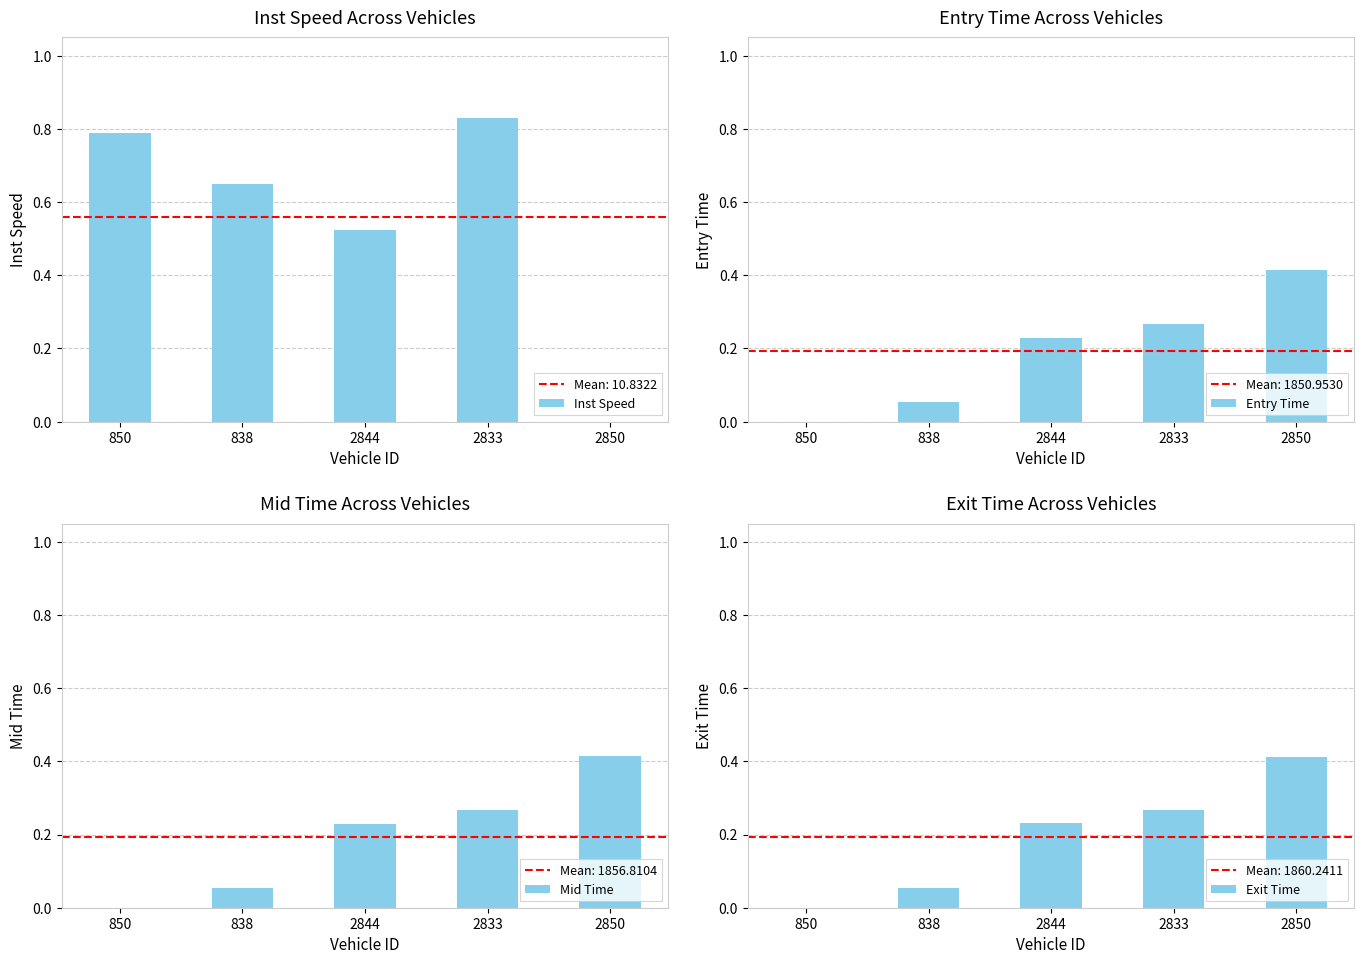

True or false: Inst Speed has a value of 0.4 at 850.

False